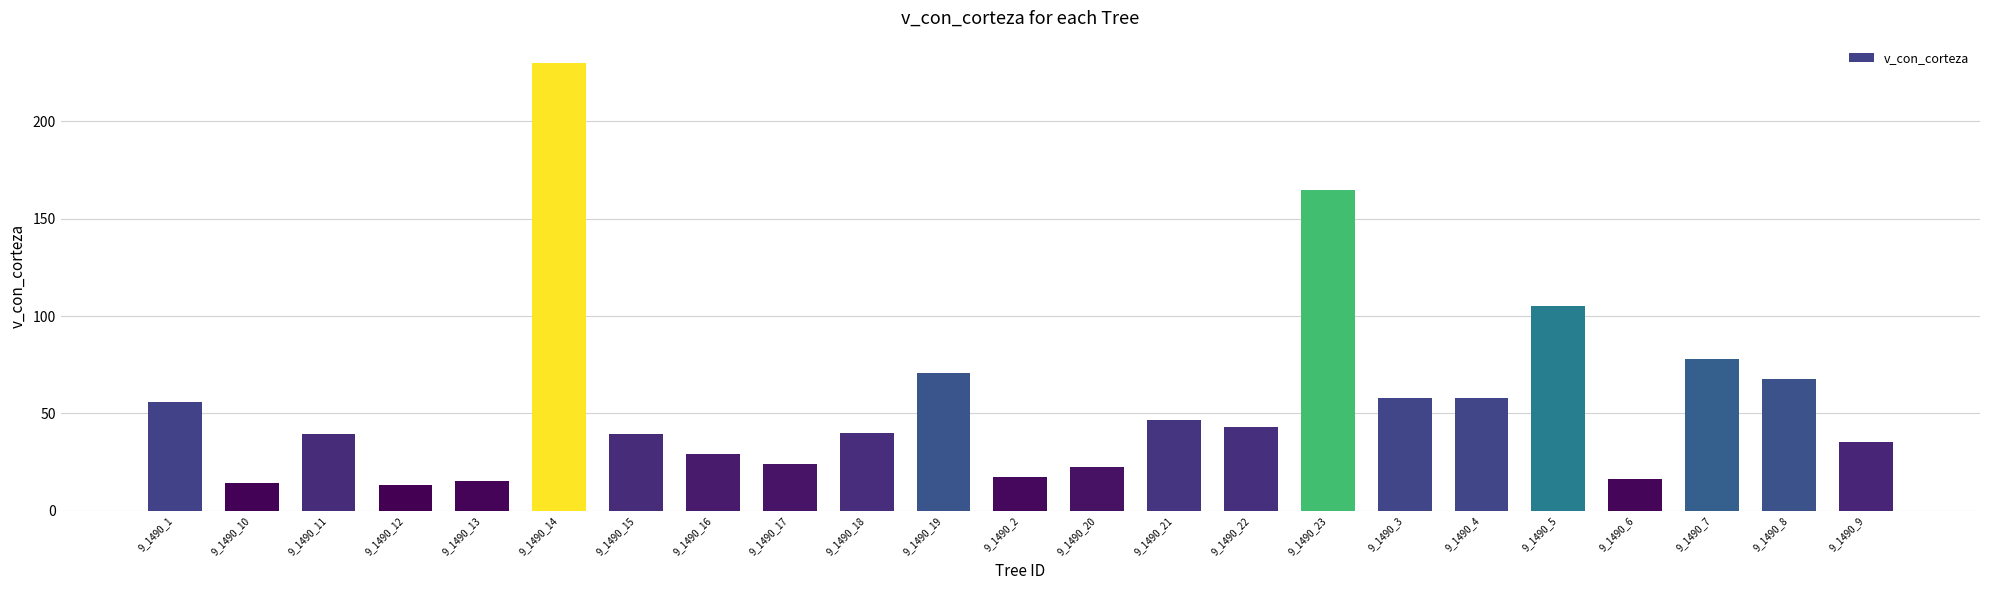

True or false: the data shows 75.3 at 9_1490_22.

False